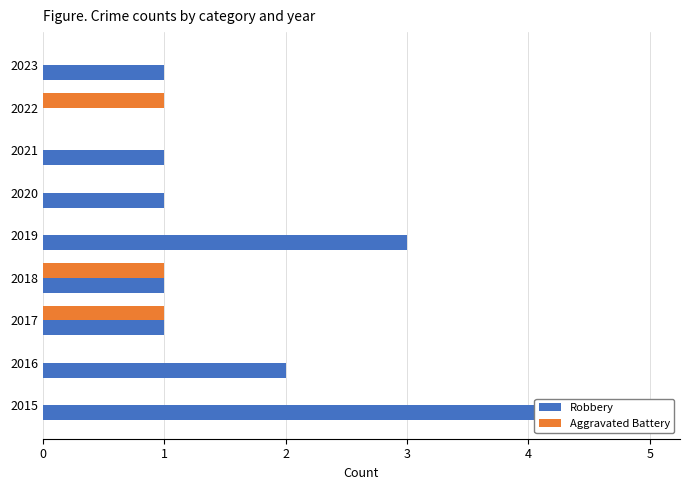

Which series has the largest total across all categories?

Robbery